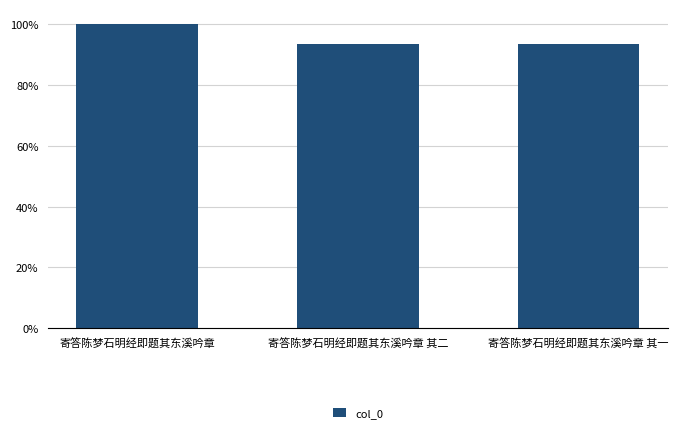

Are the bars horizontal?

No